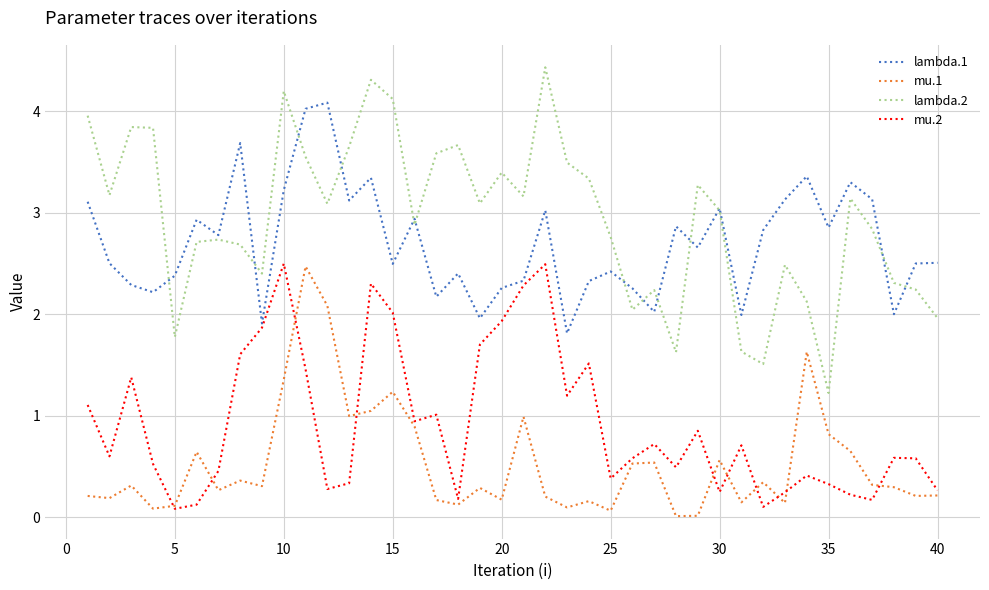

True or false: lambda.1 and mu.1 intersect in this chart.

False